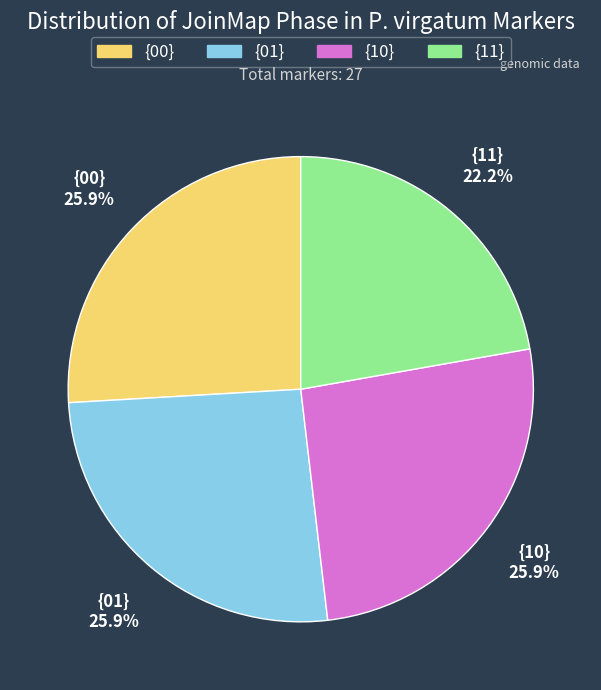

To the nearest percent, what is the difference between the {00} and {11} slice percentages?

4%